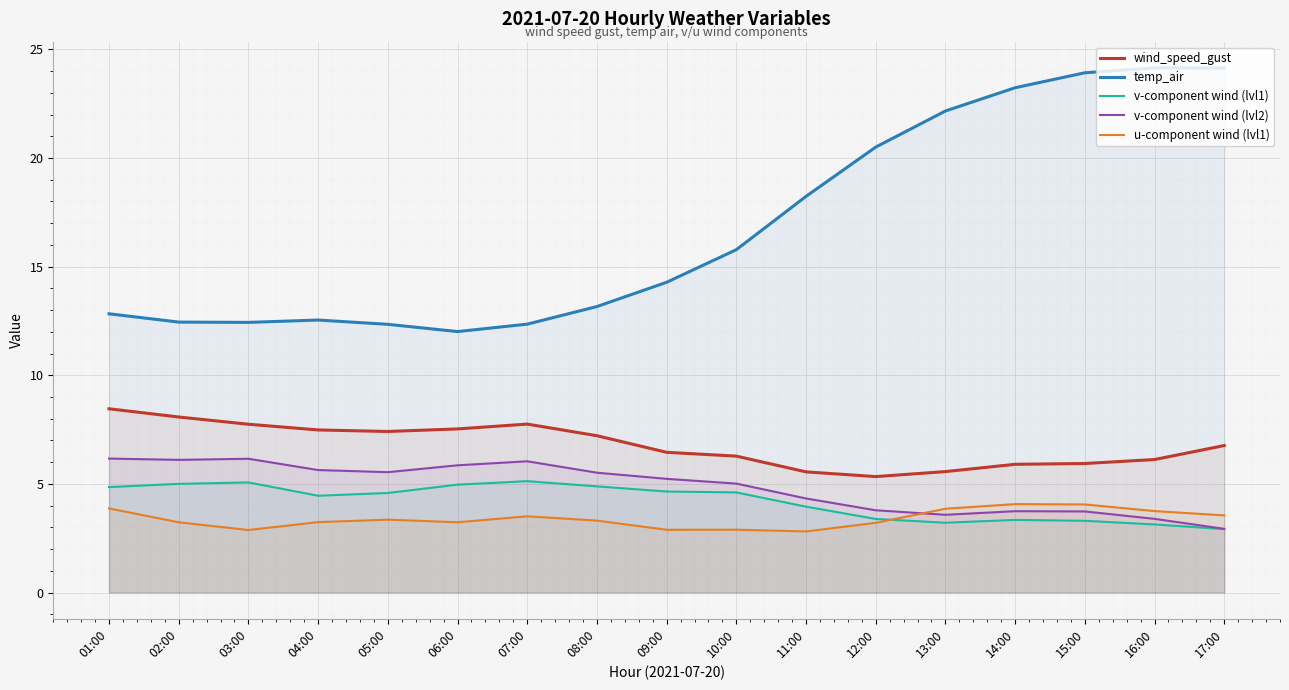

The value of temp_air at 14:00 is 37.2. True or false?

False